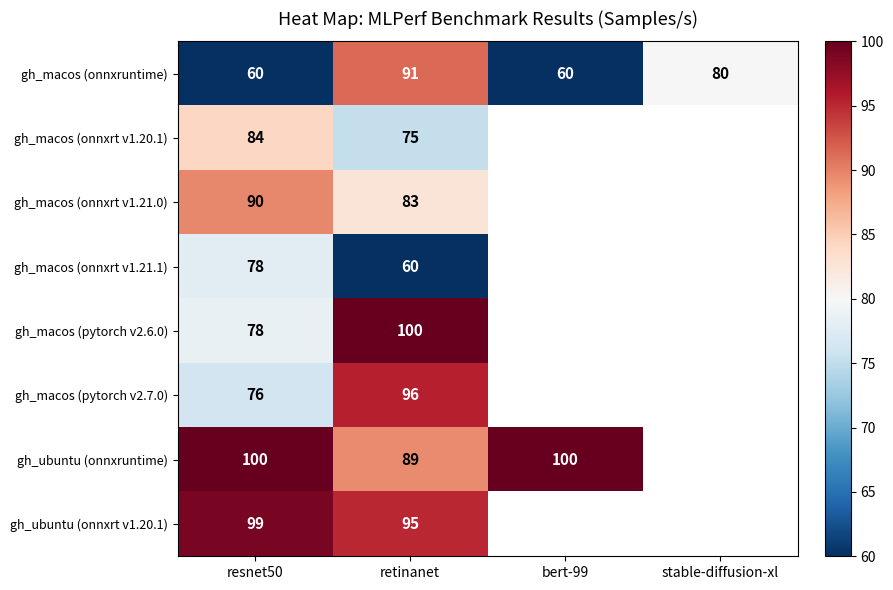

What is the difference between the maximum and second lowest values in the gh_macos (onnxruntime) series?

31